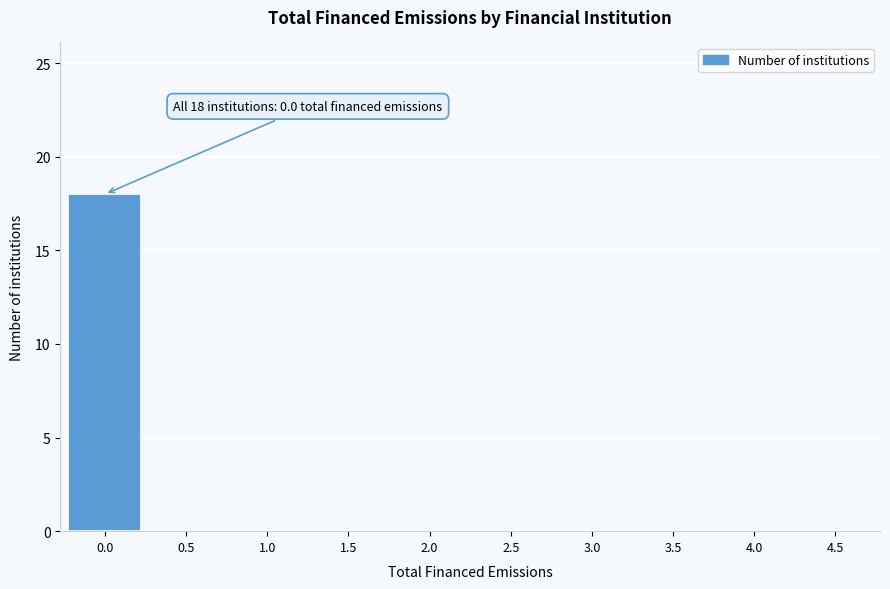

Reading right to left, transcribe all the data shown in this chart.

4.5=0	4.0=0	3.5=0	3.0=0	2.5=0	2.0=0	1.5=0	1.0=0	0.5=0	0.0=18